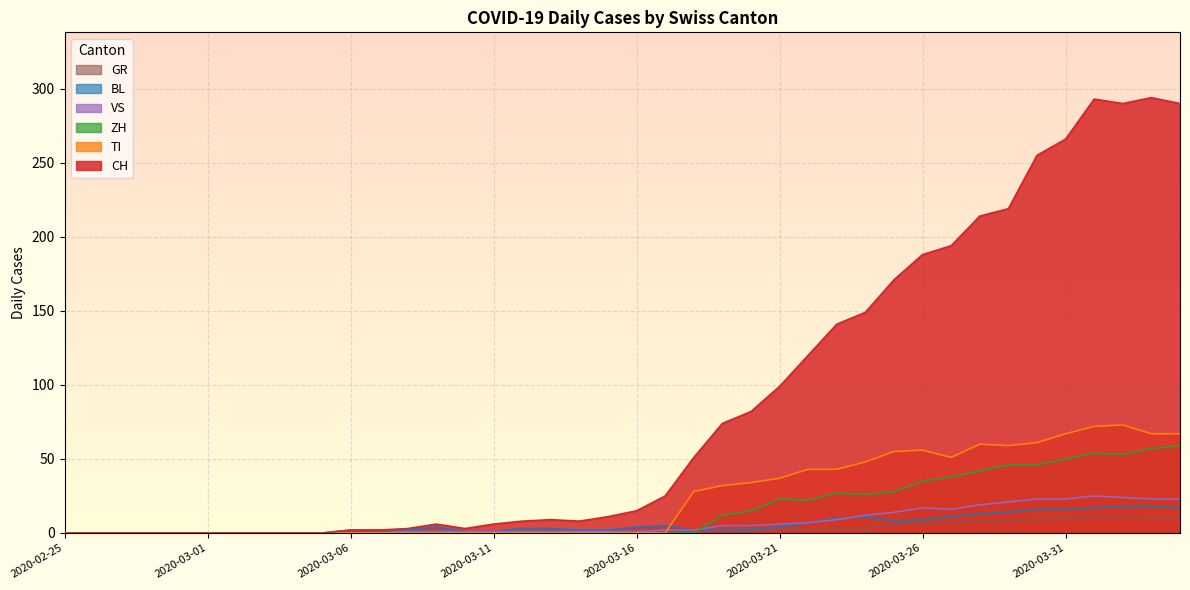

Is it true that ZH equals 26 at 2020-04-03?

False